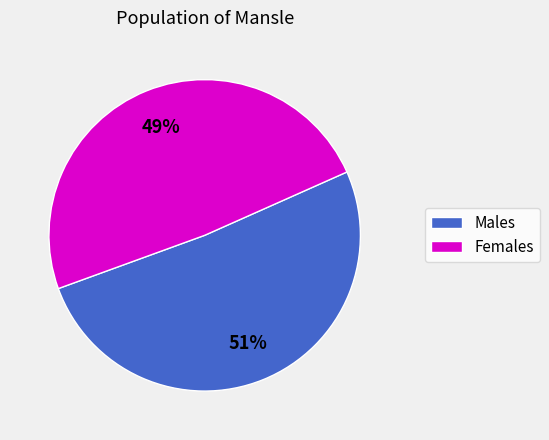

To the nearest percent, what is the difference between the largest and smallest slice percentages?

2%